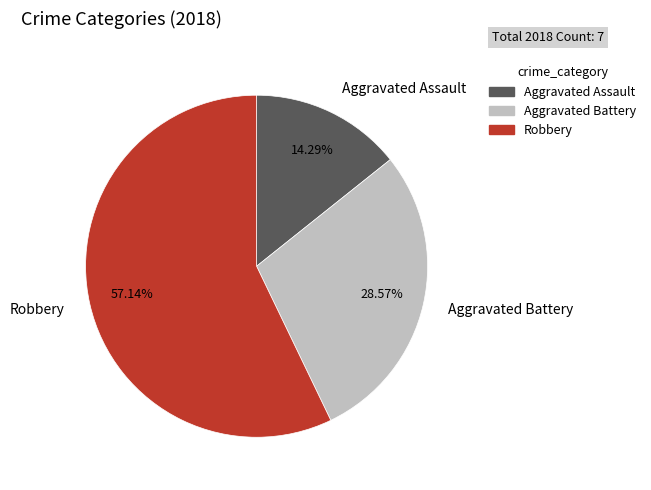

Count the number of slices in the pie.

3